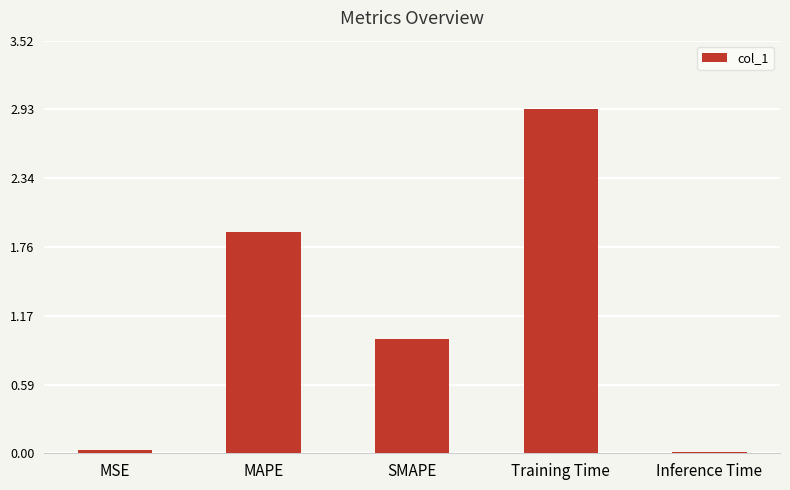

What is the greatest value displayed?

2.9